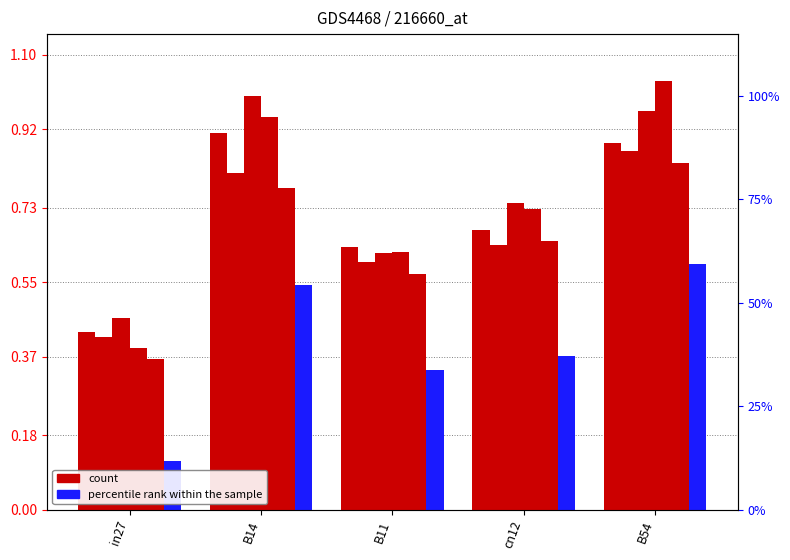

At which label is job237_scenario2_470 closest to 0?

in27